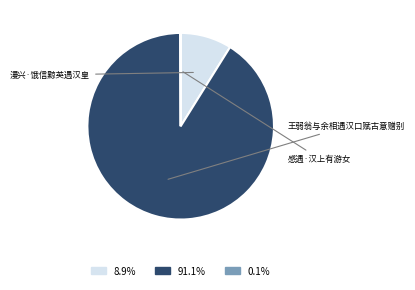

To the nearest percent, what is the combined percentage of 感遇·汉上有游女 and 王弱翁与余相遇汉口赋古意赠别?

91%